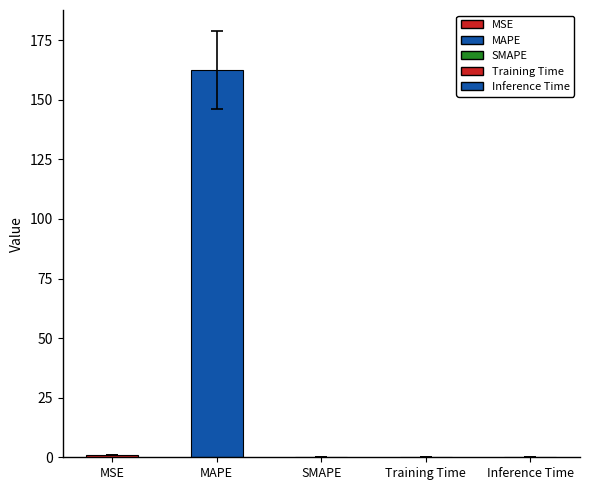

What is the sum of all values?

163.4